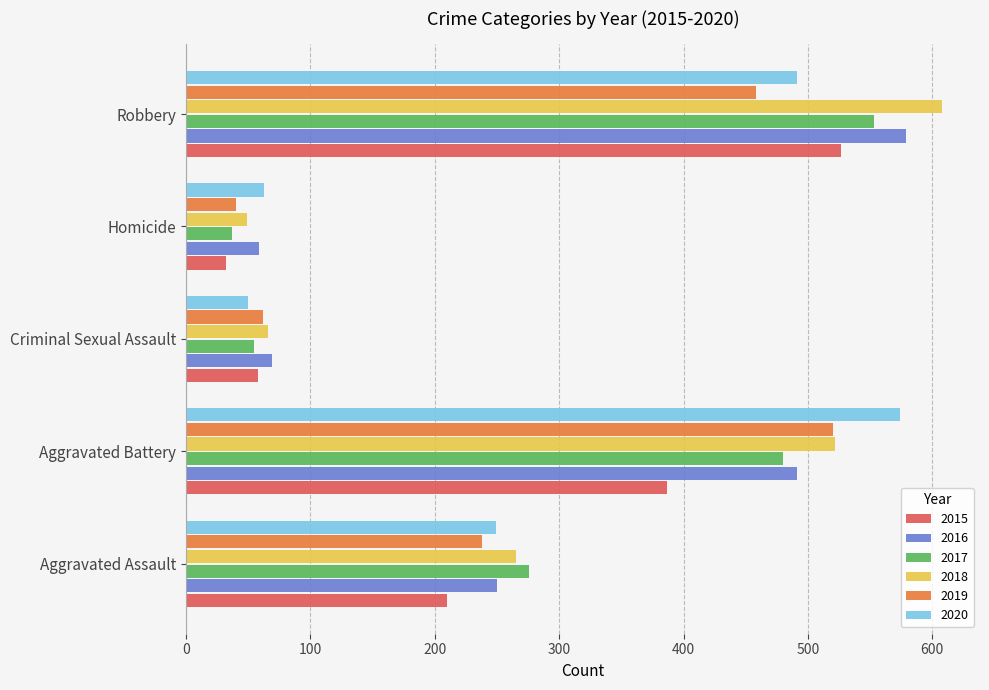

The value of 2015 at Robbery is 129. True or false?

False